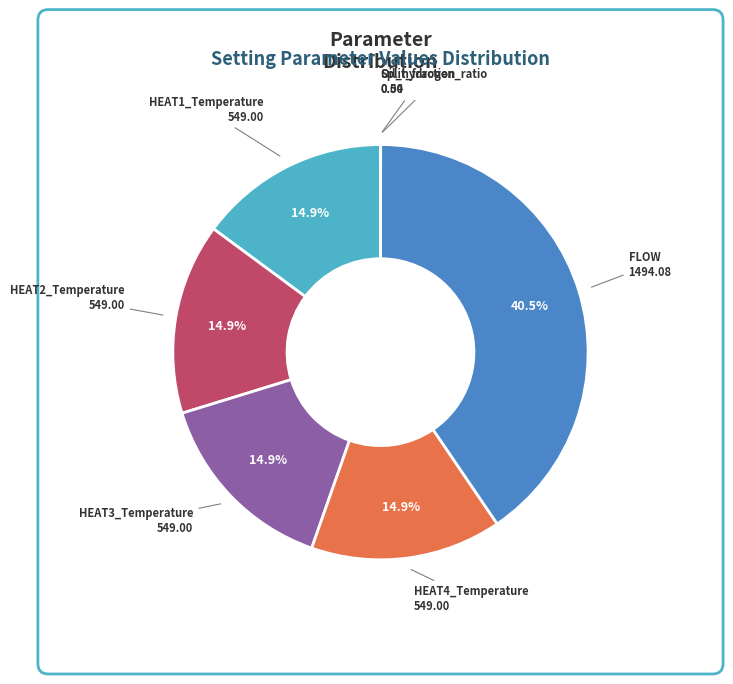

Is there a majority slice in this chart?

No